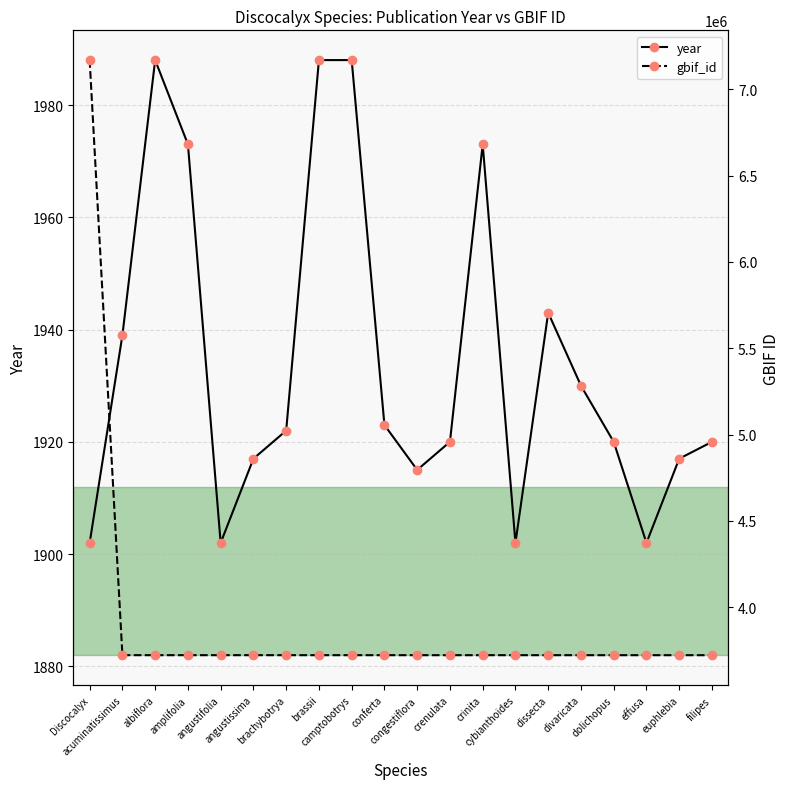

The value of gbif_id at acuminatissimus is 5417456. True or false?

False